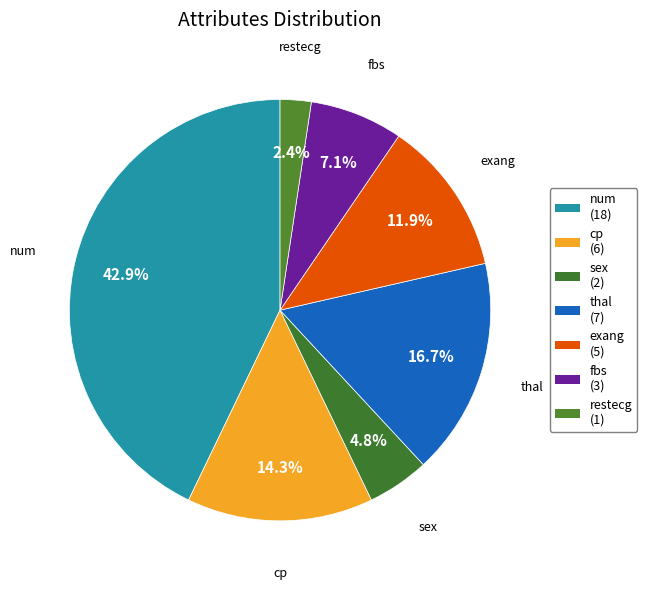

Count the number of slices in the pie.

7